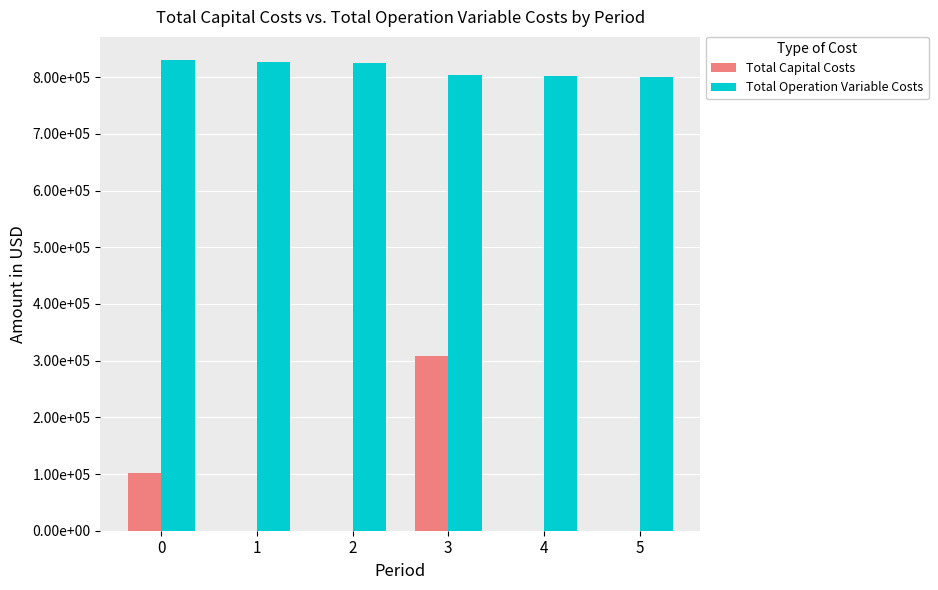

Are the bars grouped side by side (vs. stacked)?

Yes